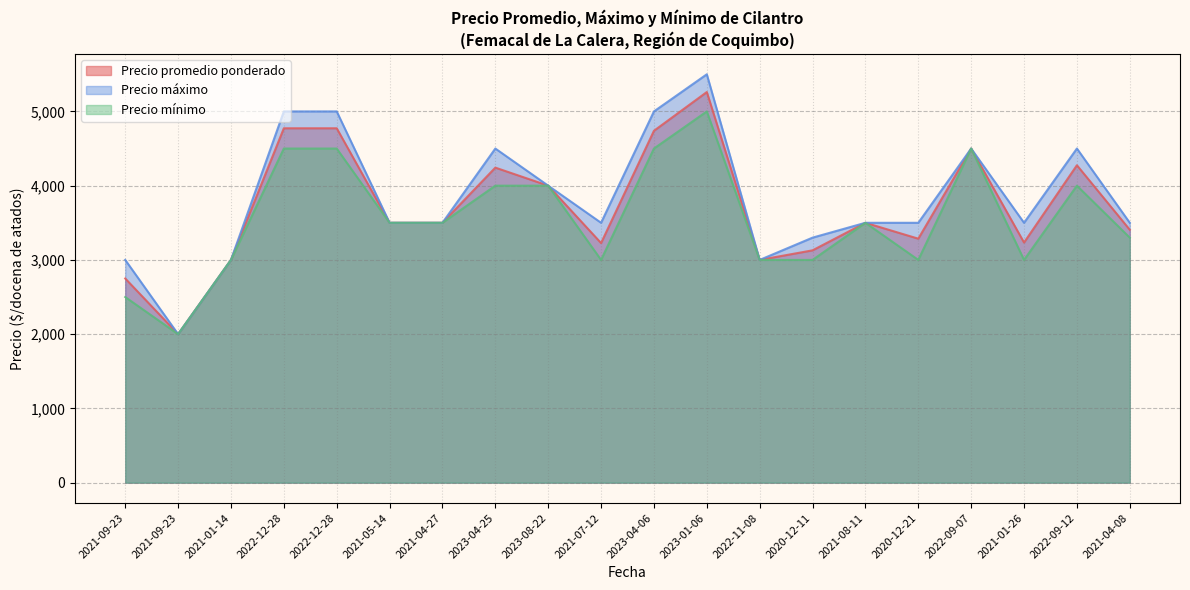

List the series in order of their overall mean, highest first.

Precio máximo, Precio promedio ponderado, Precio mínimo